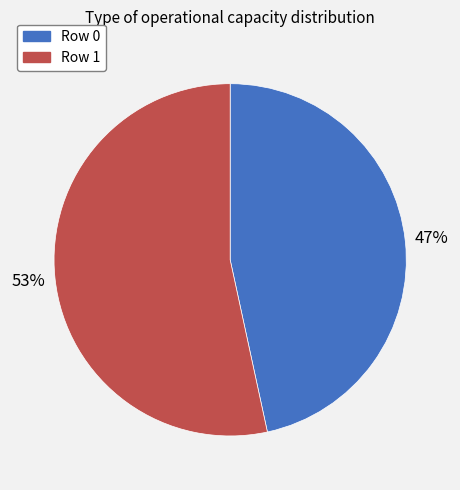

Which slice is the smallest?

Row 0